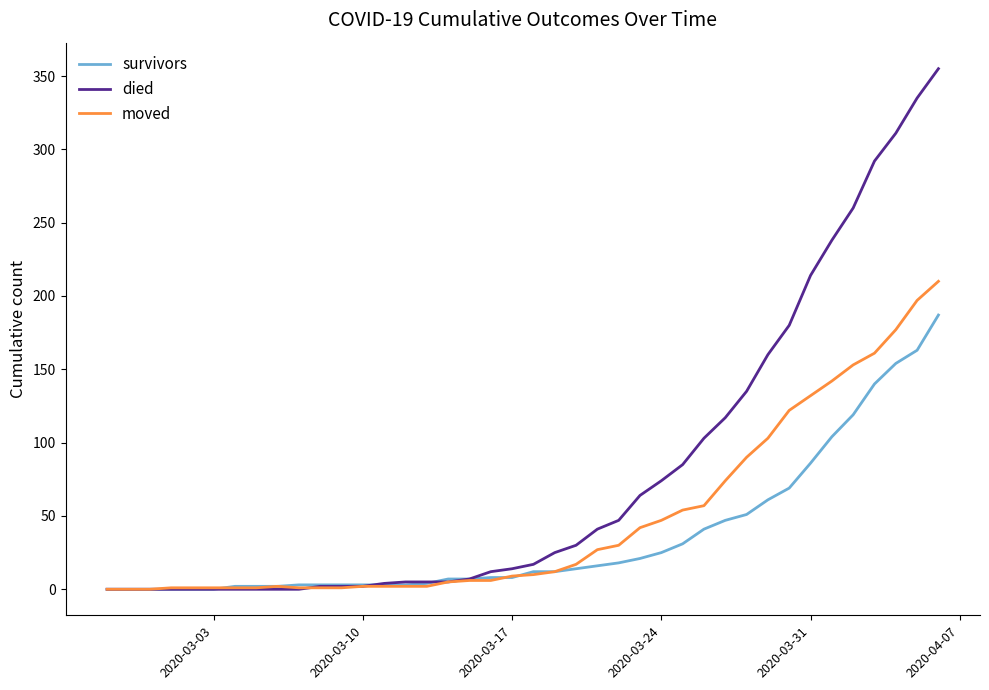

List the series in order of their overall mean, lowest first.

survivors, moved, died